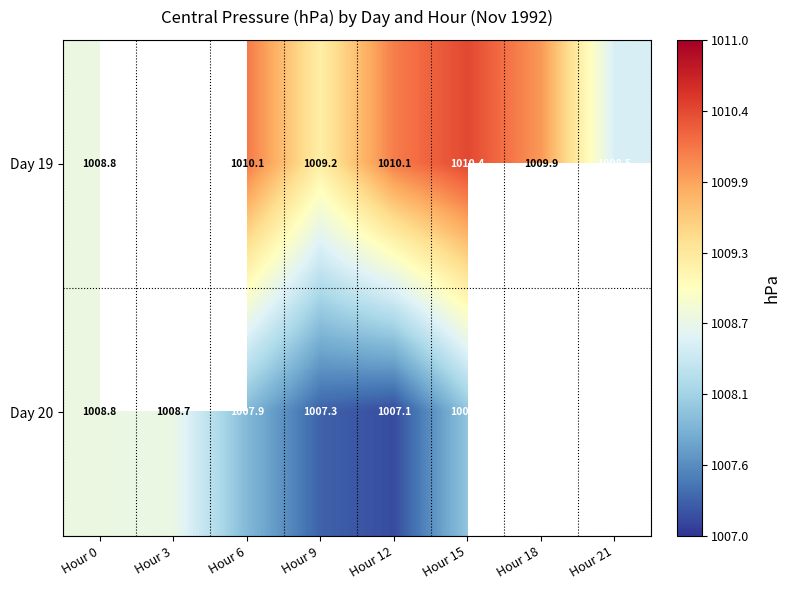

The Day 20 series shows 1007.1 at Hour 12. True or false?

True